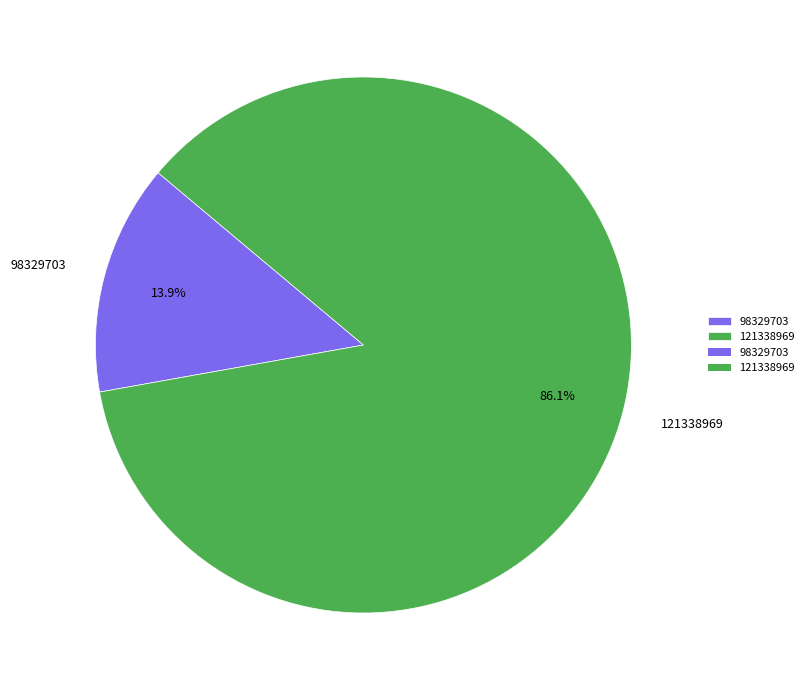

To the nearest percent, what is the difference between the 98329703 and 121338969 slice percentages?

72%